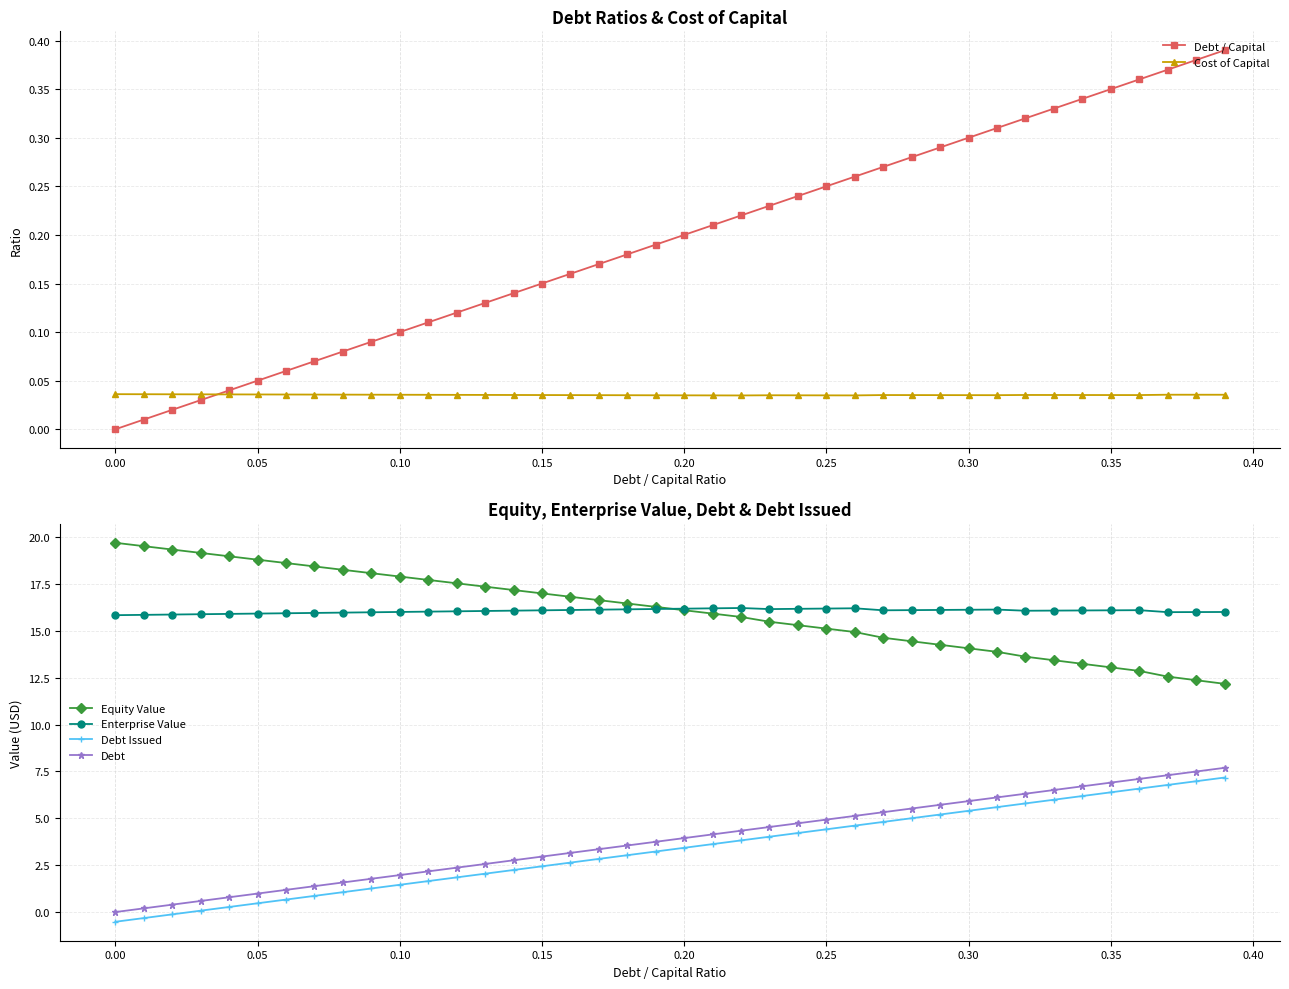

How many interior local valleys does the Enterprise Value series have?

4